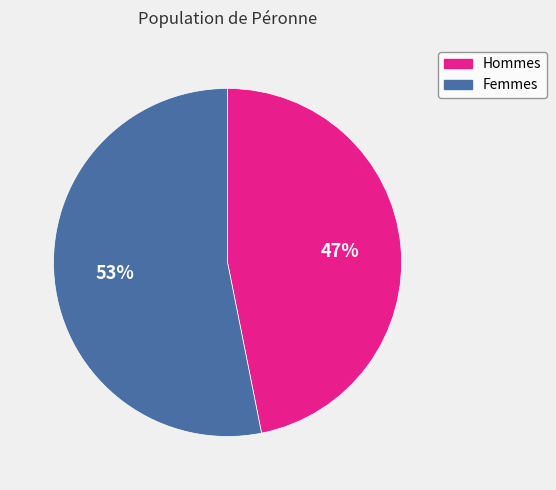

Between Hommes and Femmes, which is larger?

Femmes